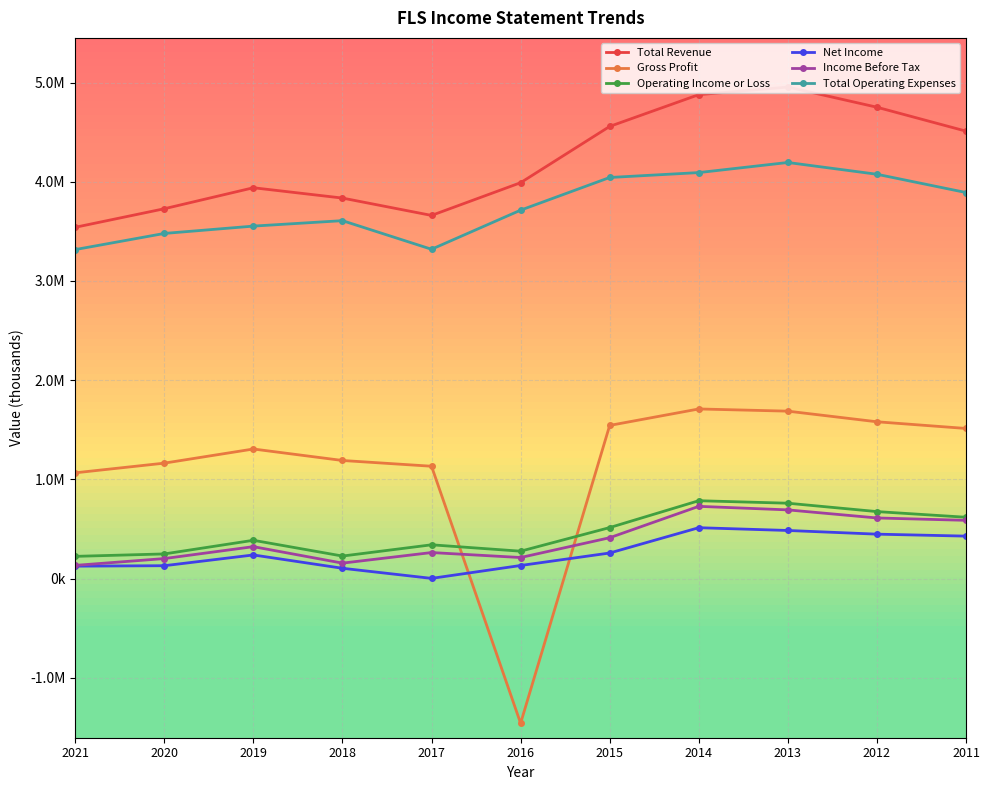

Is it true that Income Before Tax equals 212900 at 2016?

True